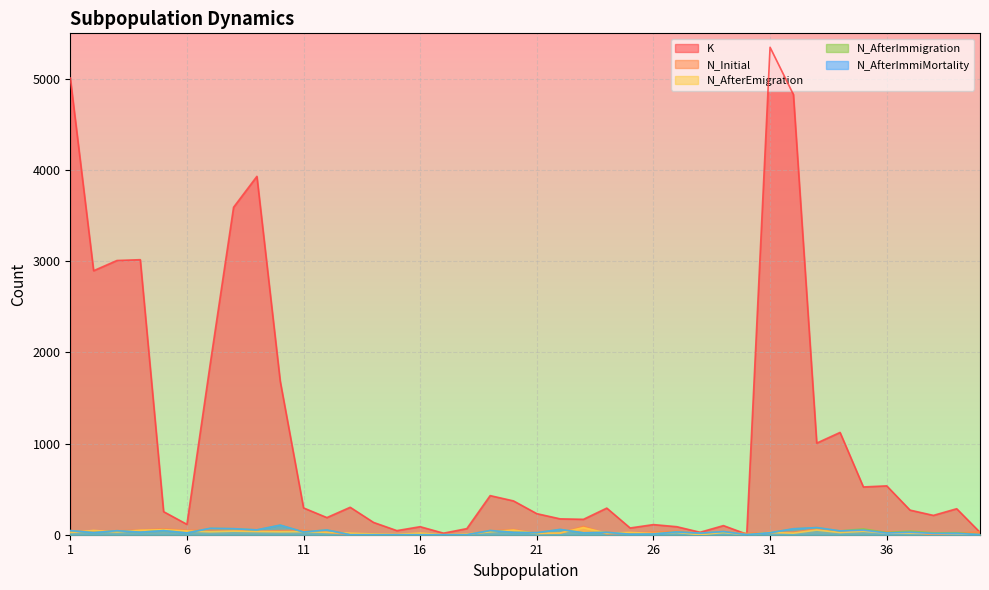

True or false: N_AfterImmigration and N_AfterImmiMortality cross at least once.

False